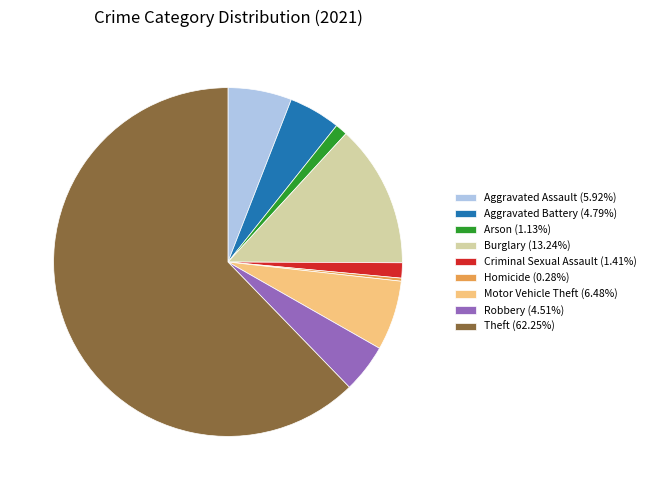

Does any single category account for the majority?

Yes